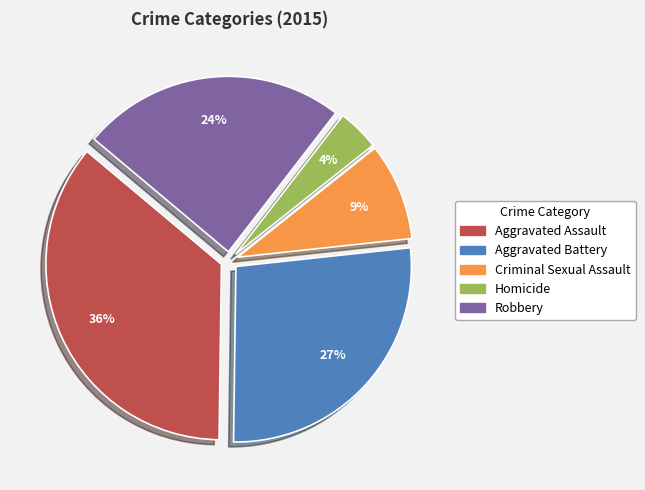

What is the largest slice in the pie chart?

Aggravated Assault